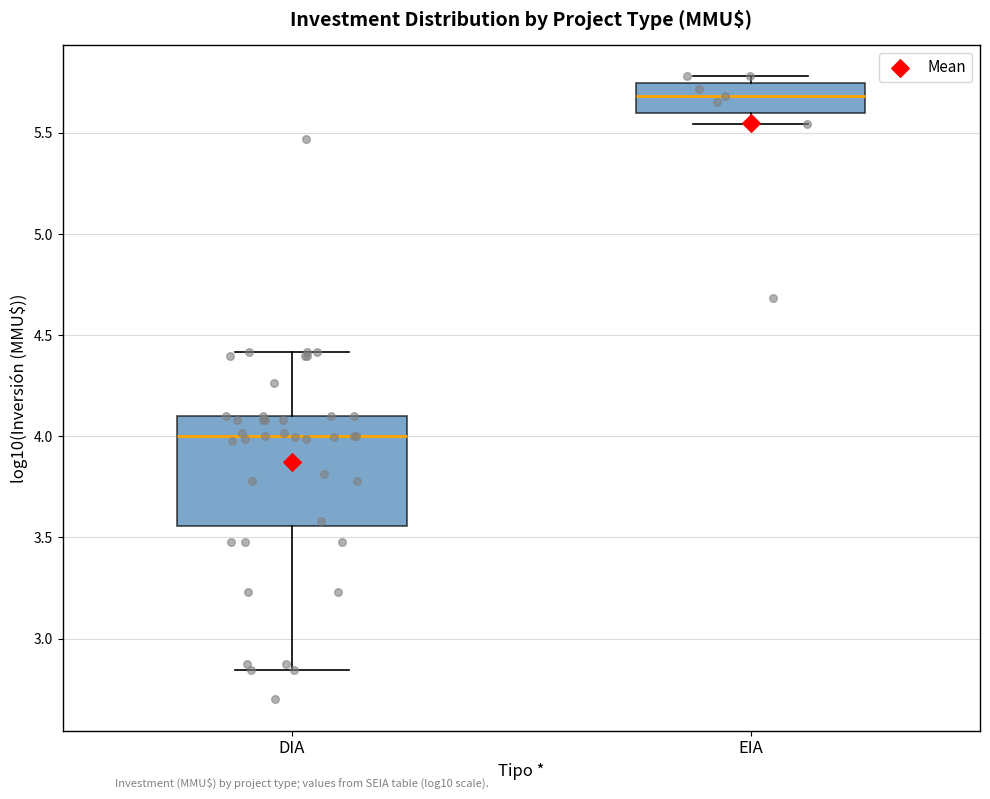

Where is the upper edge of the box for DIA on the y-axis? The values are not printed on the chart, so give them approximately, as read against the axis.

4.10